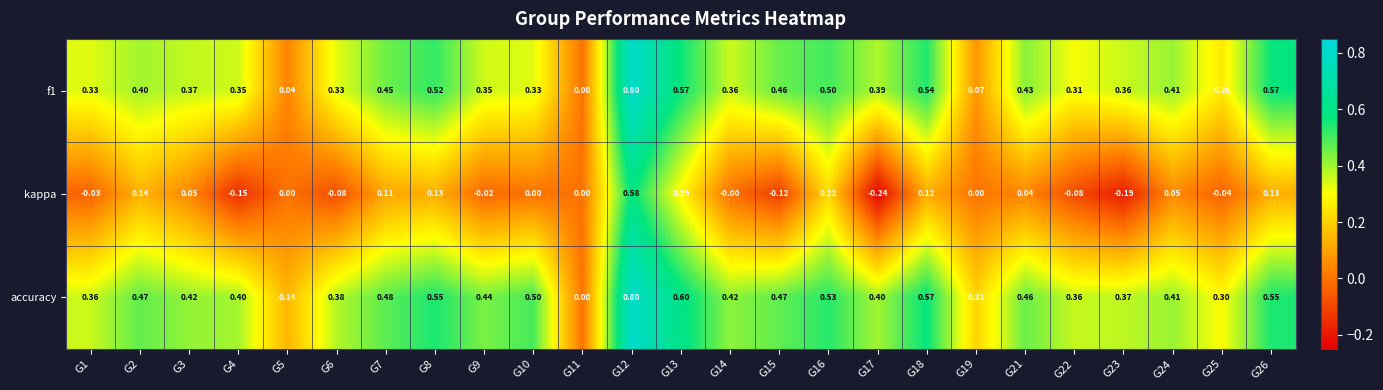

Which series has the largest total across all categories?

accuracy